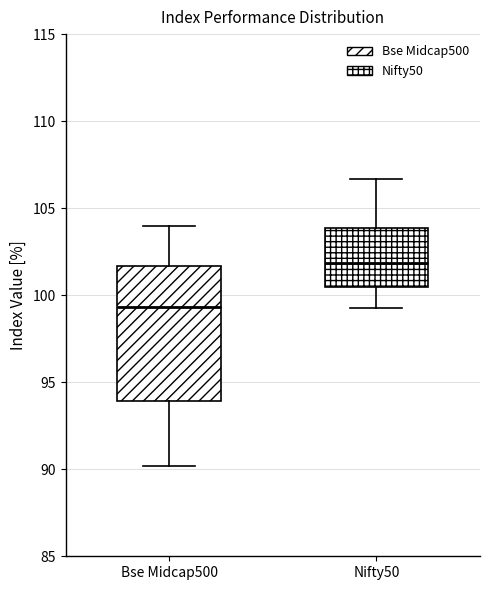

Comparing the boxes themselves (not the whiskers), which one is the tallest?

Bse Midcap500